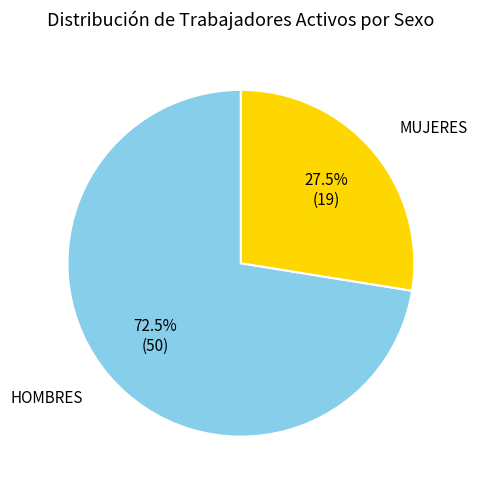

Rank the categories by value from lowest to highest.

MUJERES, HOMBRES